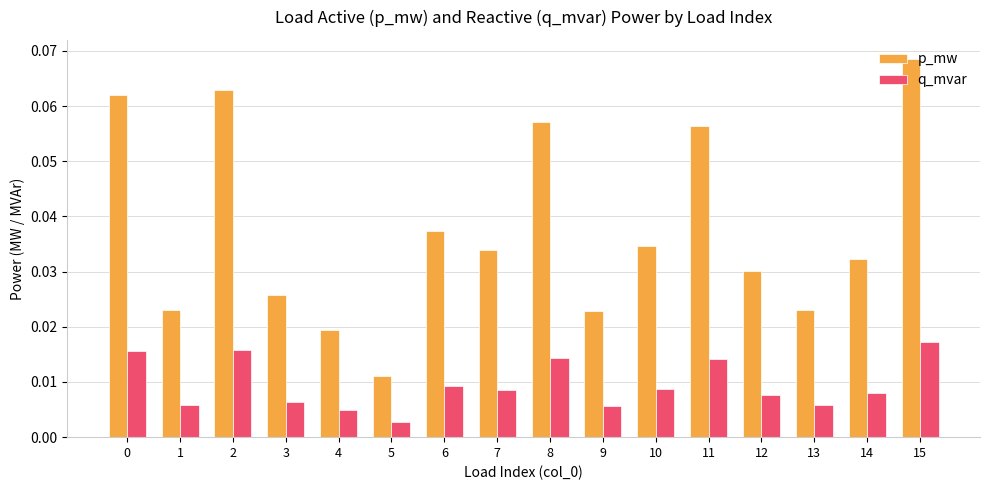

Which series has the widest spread of values?

p_mw